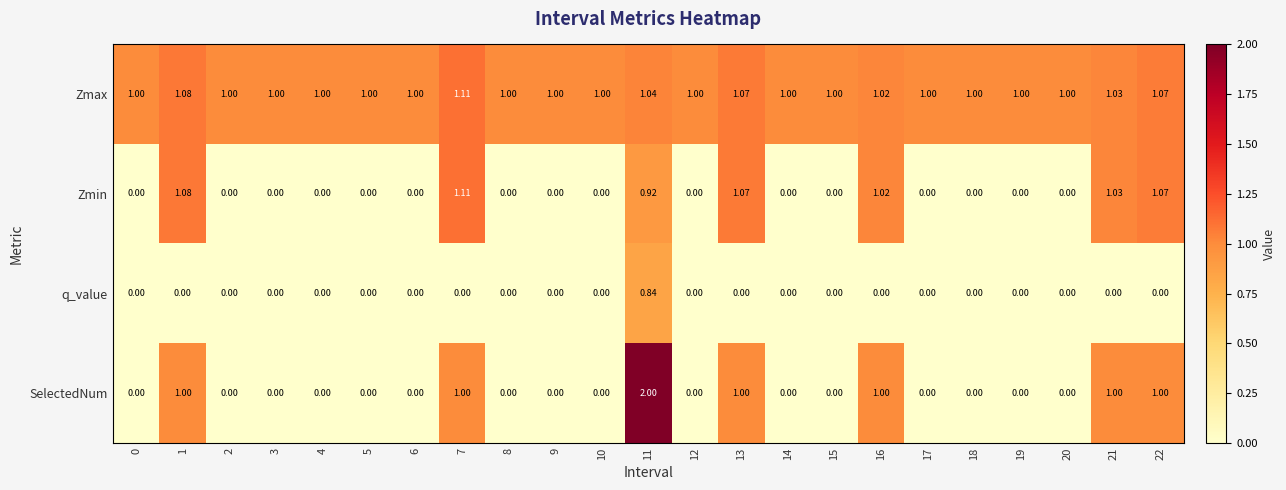

Which series has the widest spread of values?

SelectedNum